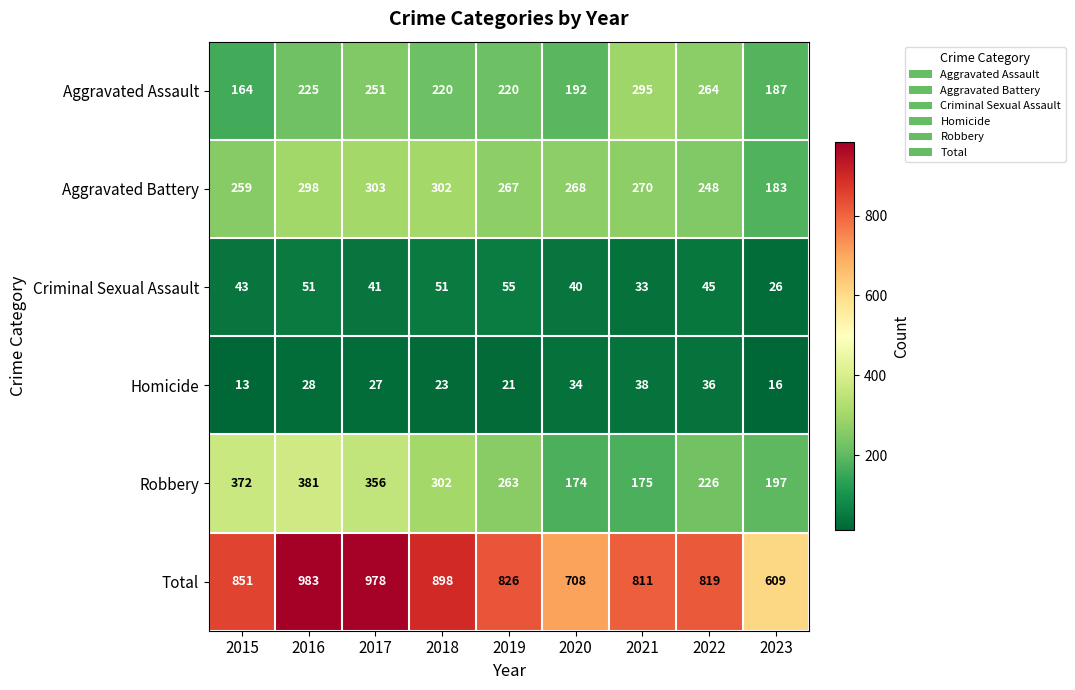

List the labels in order of Homicide value, smallest first.

2015, 2023, 2019, 2018, 2017, 2016, 2020, 2022, 2021